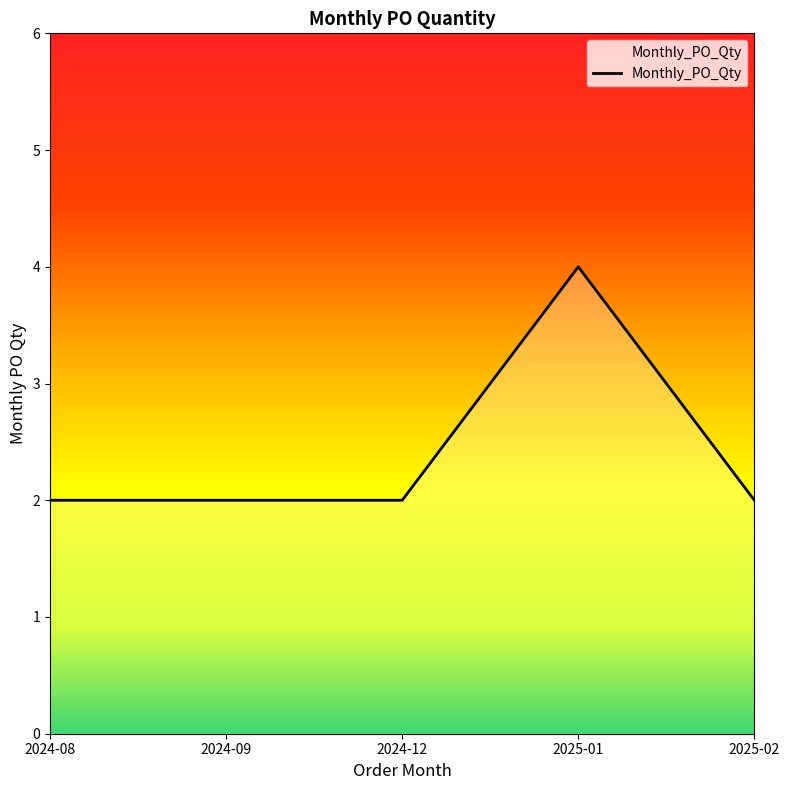

What is the greatest value displayed?

4